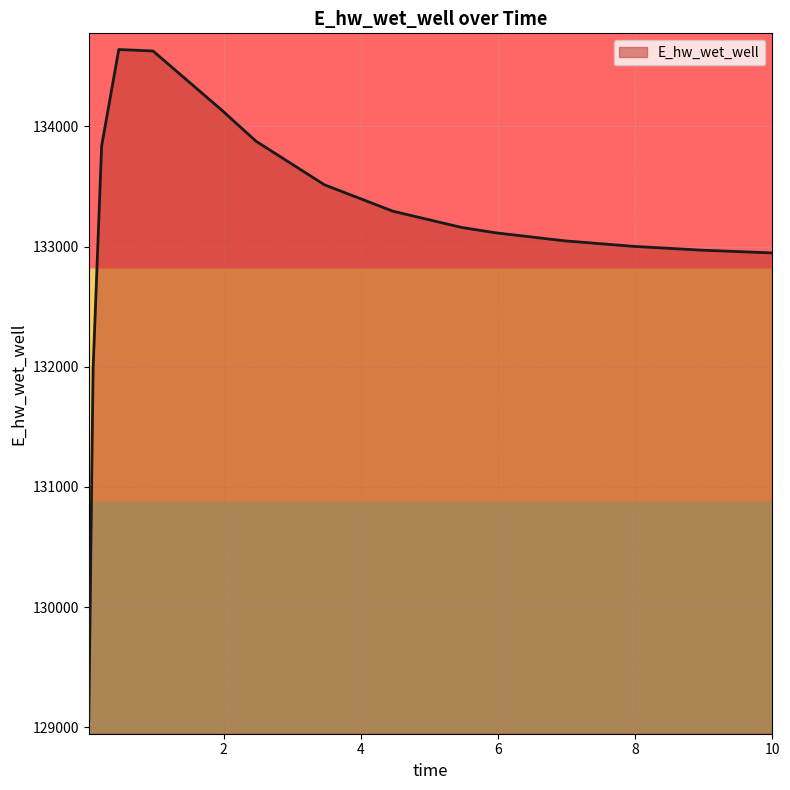

What is the greatest value displayed?

134640.1